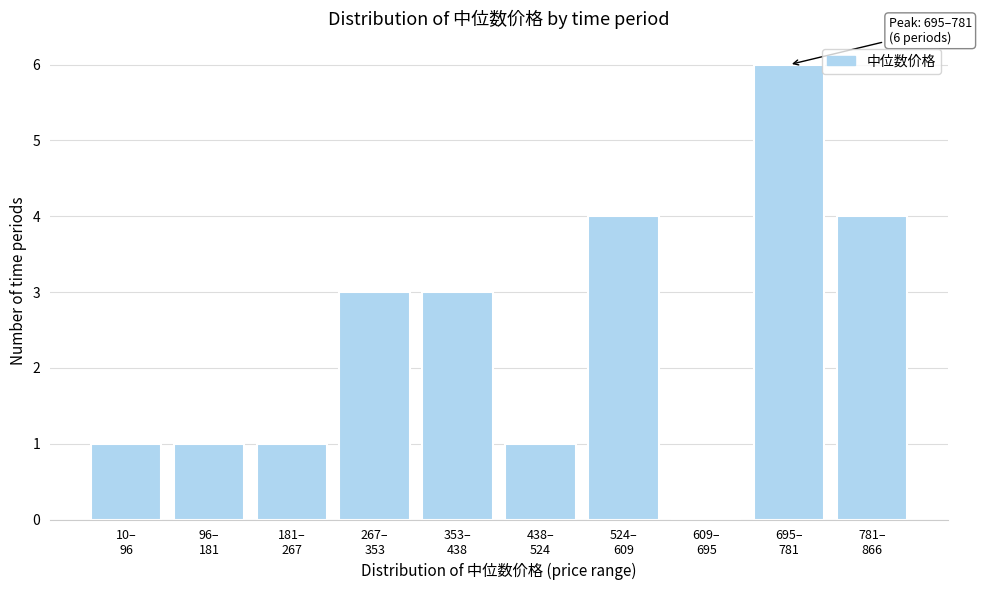

What is the greatest value displayed?

6